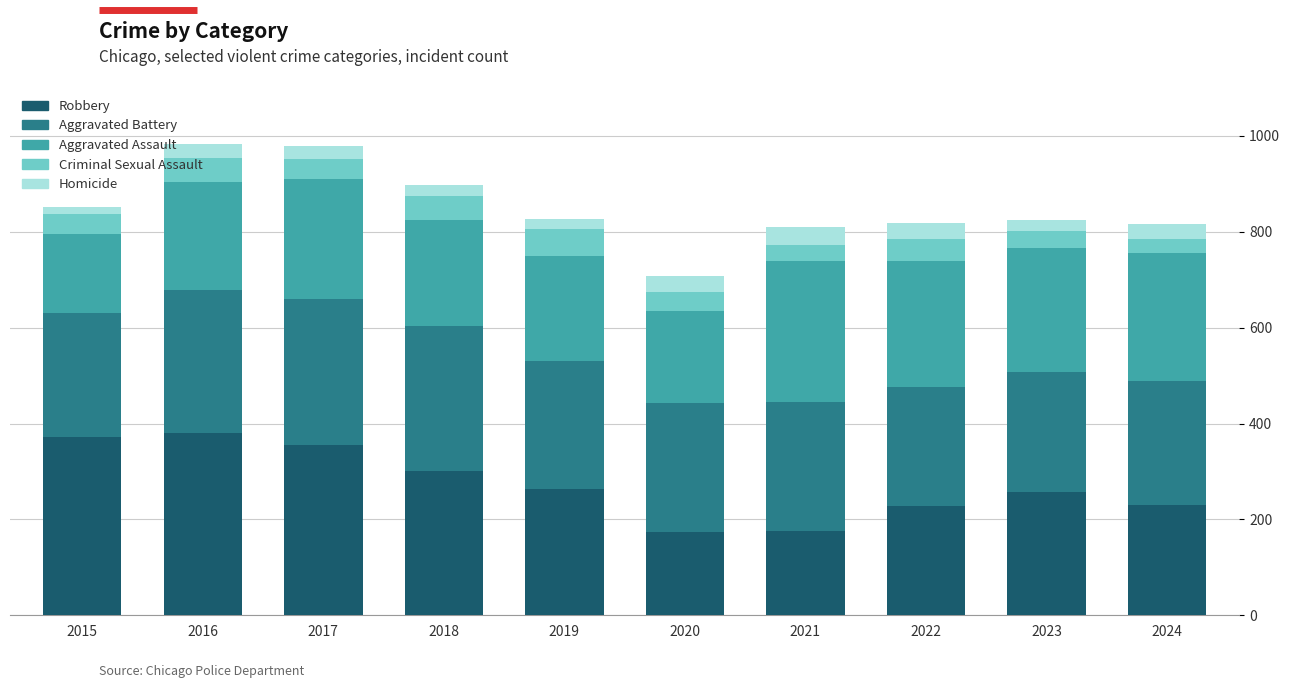

What is the minimum value for Robbery?

174